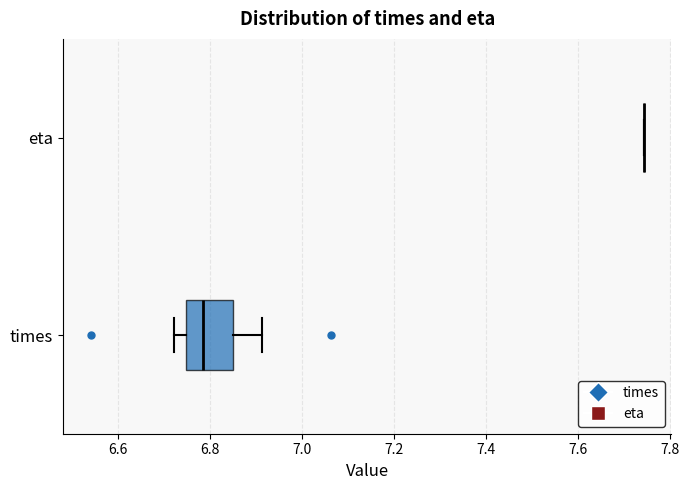

Reading bottom to top, read every box against the x-axis: the position of its median line, the range the box covers, and the ends of its whiskers. The values are not printed on the chart, so give them approximately, as read against the axis.

times: median 6.78, box 6.74 to 6.84, whiskers 6.72 to 6.92
eta: box collapsed to a line at 7.74, whiskers 7.74 to 7.74